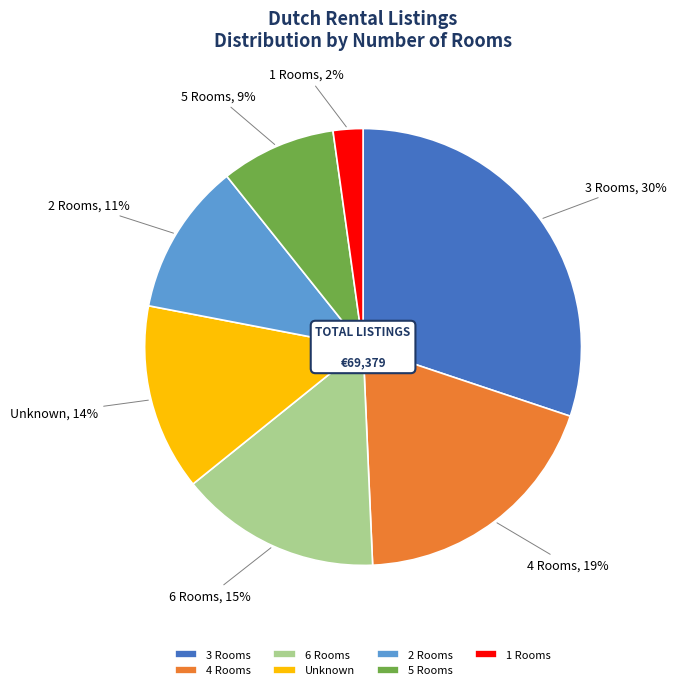

To the nearest percent, what is the average slice percentage?

14%